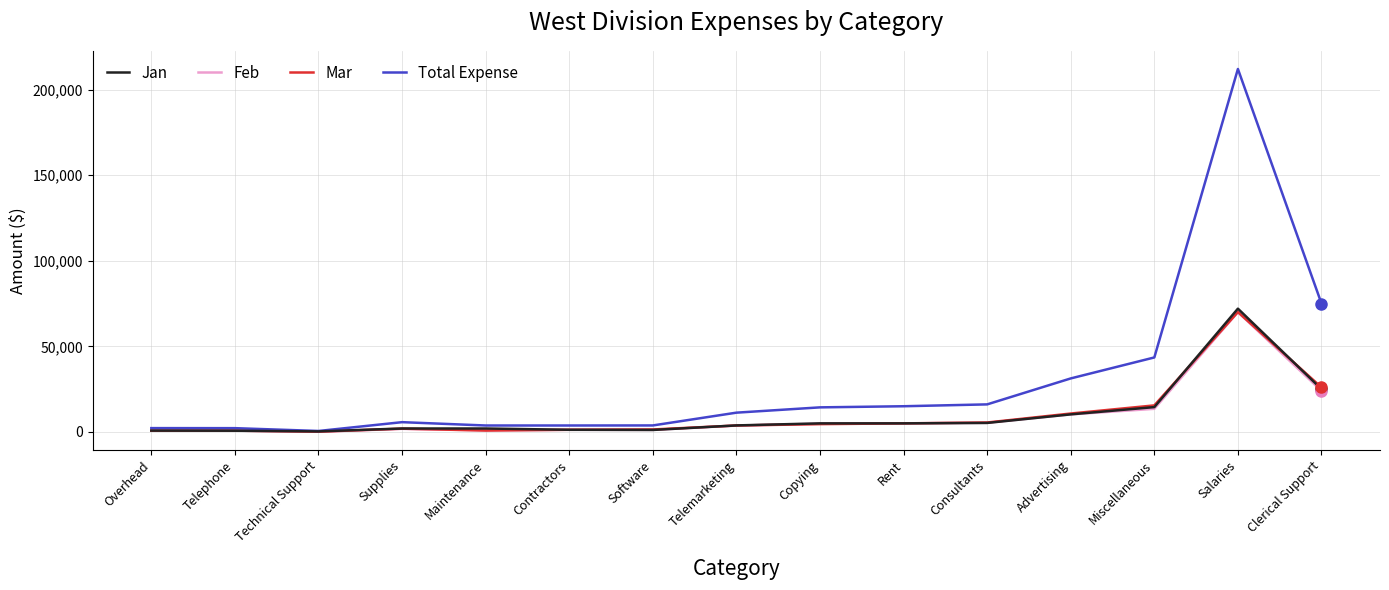

Which series changed the most between Telephone and Miscellaneous?

Total Expense